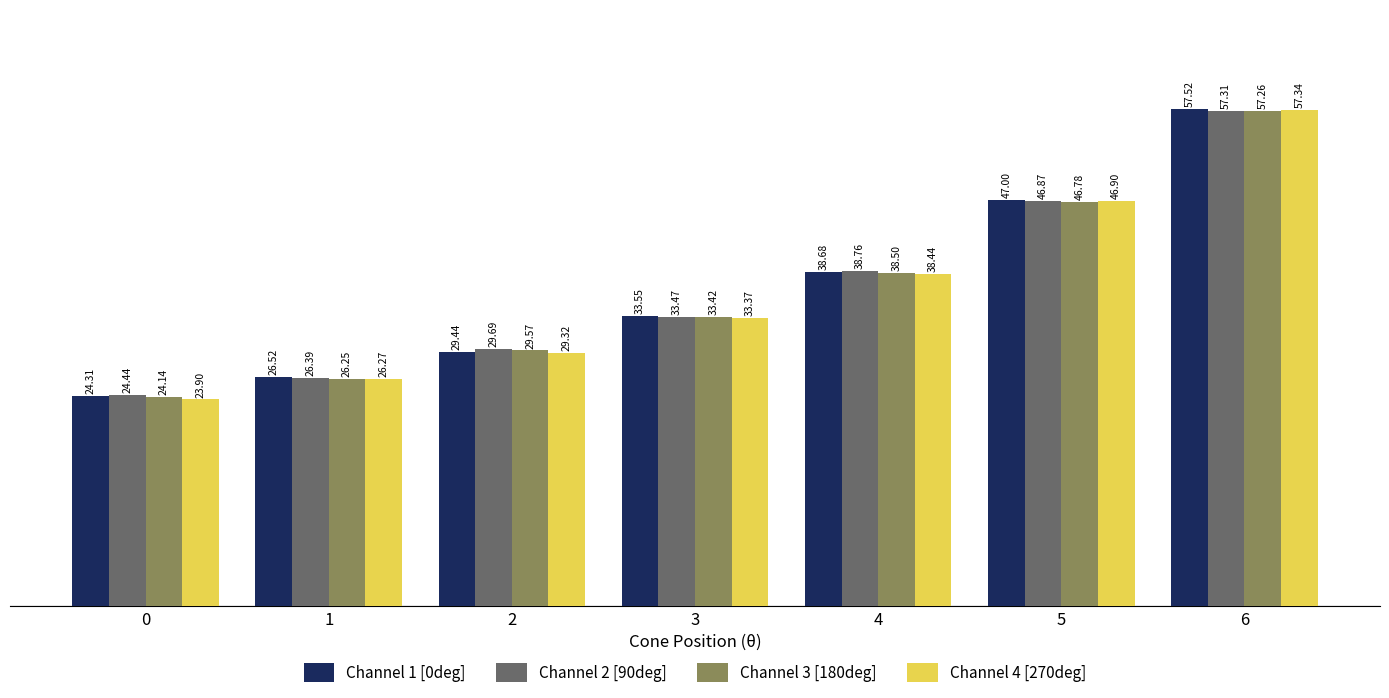

What is the average value of the Channel 2 [90deg] series?

36.7